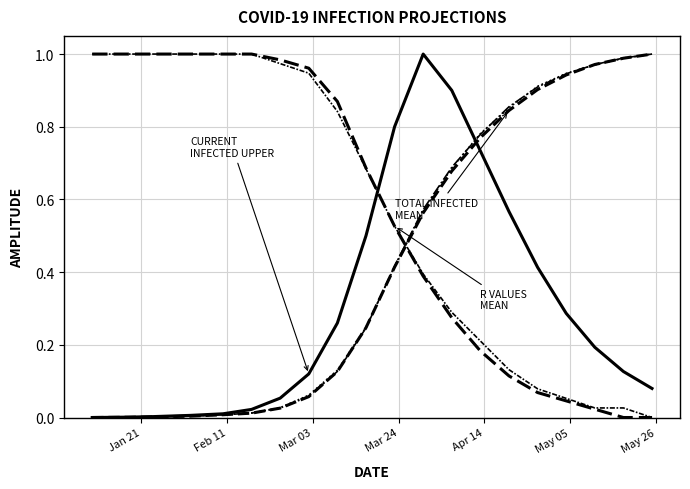

How many distinct data groups are displayed?

6